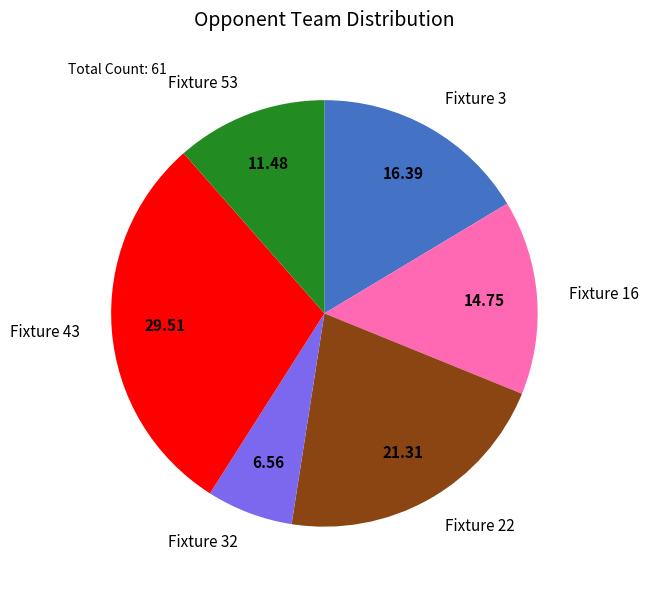

Rank the categories by value from highest to lowest.

Fixture 43, Fixture 22, Fixture 3, Fixture 16, Fixture 53, Fixture 32